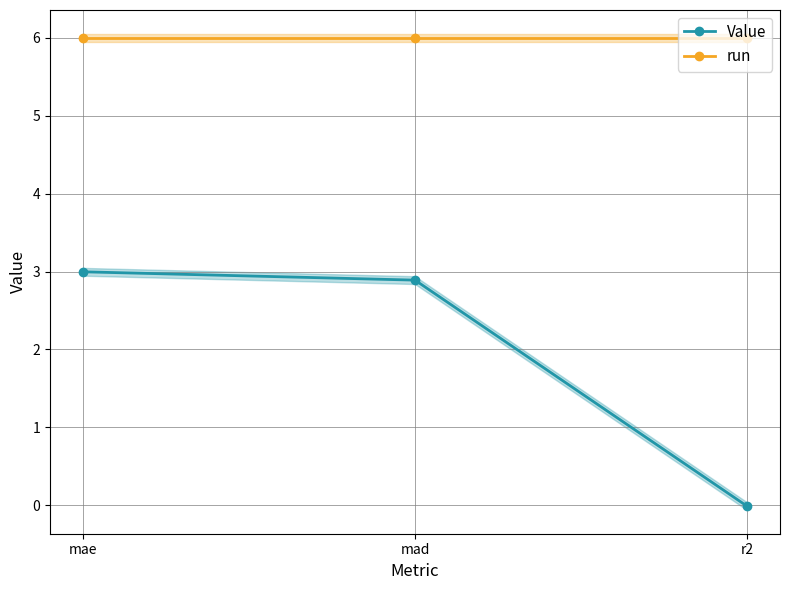

What is the difference between the maximum and minimum values in the Value series?

3.0